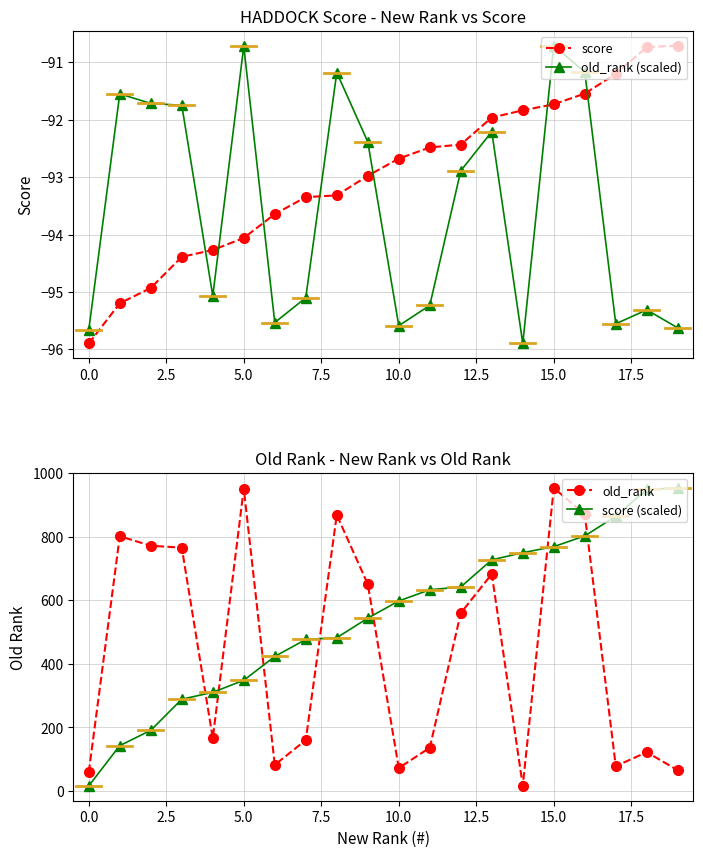

Where is old_rank nearest to the value 485?

12